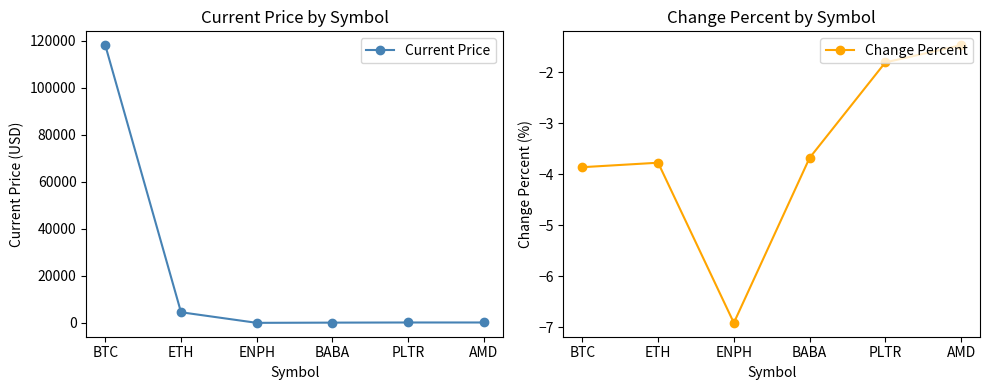

Between BABA and ENPH, which is larger?

BABA